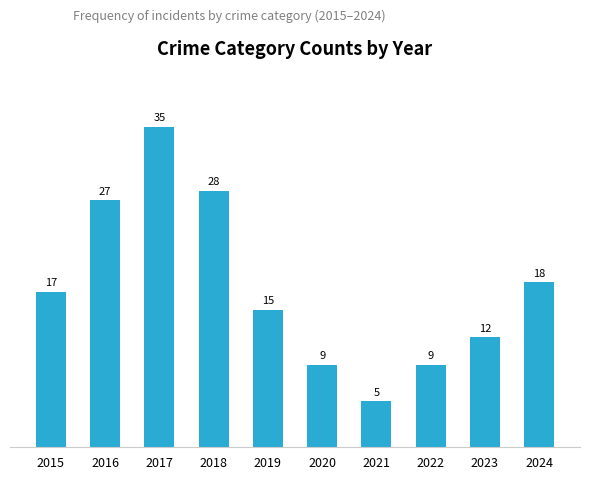

What is the average value?

18